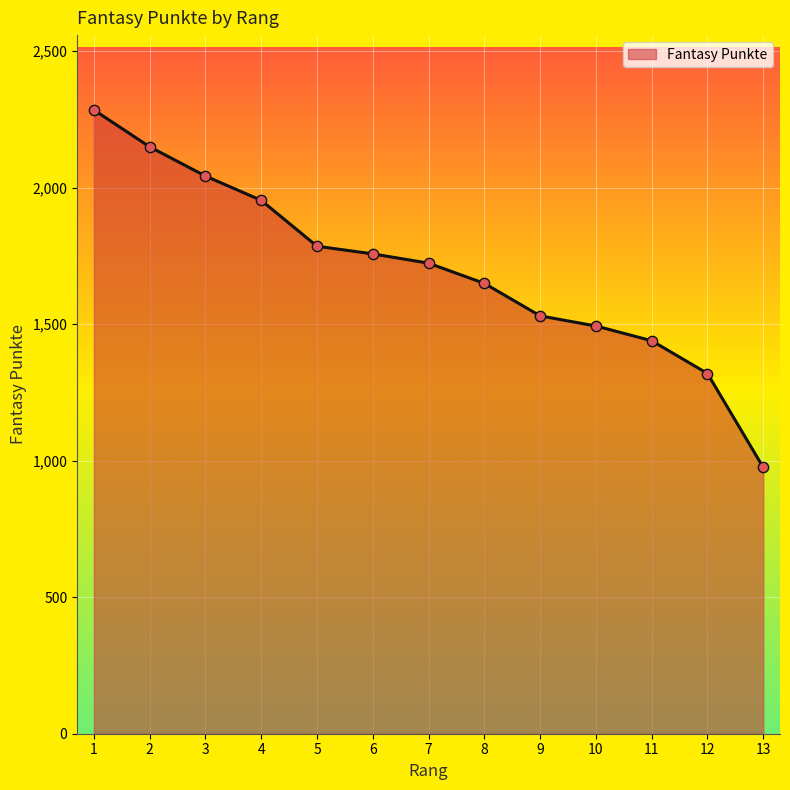

What is the change in value from 10 to 13?

-518